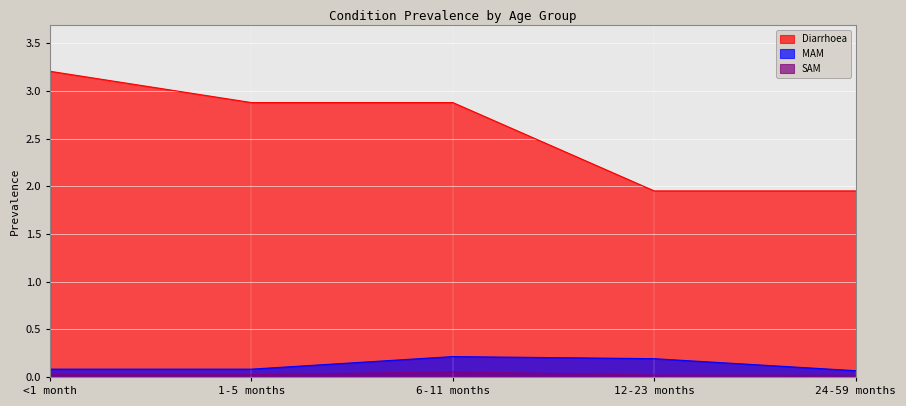

What position from the right is 1-5 months?

4